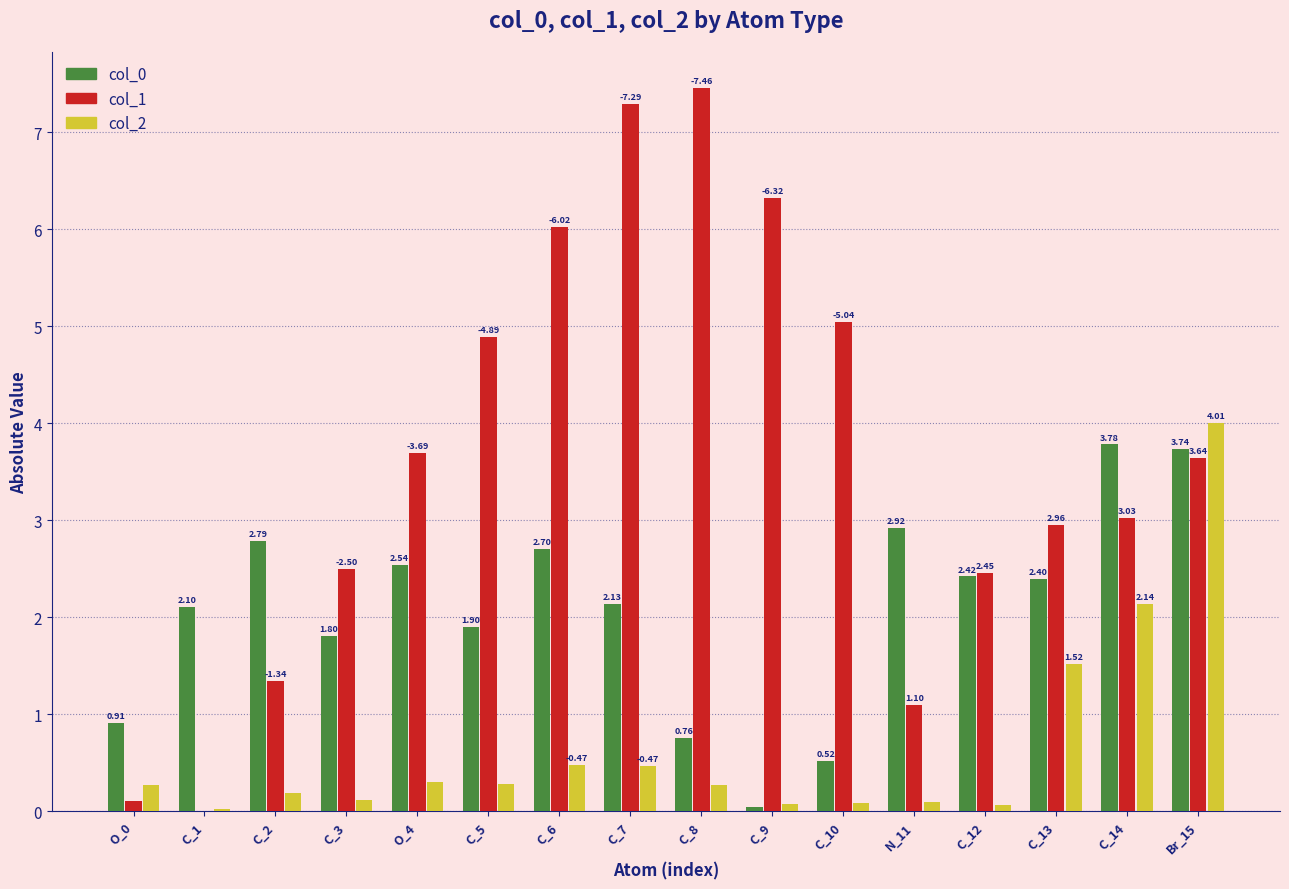

How many categories are shown in the chart?

16